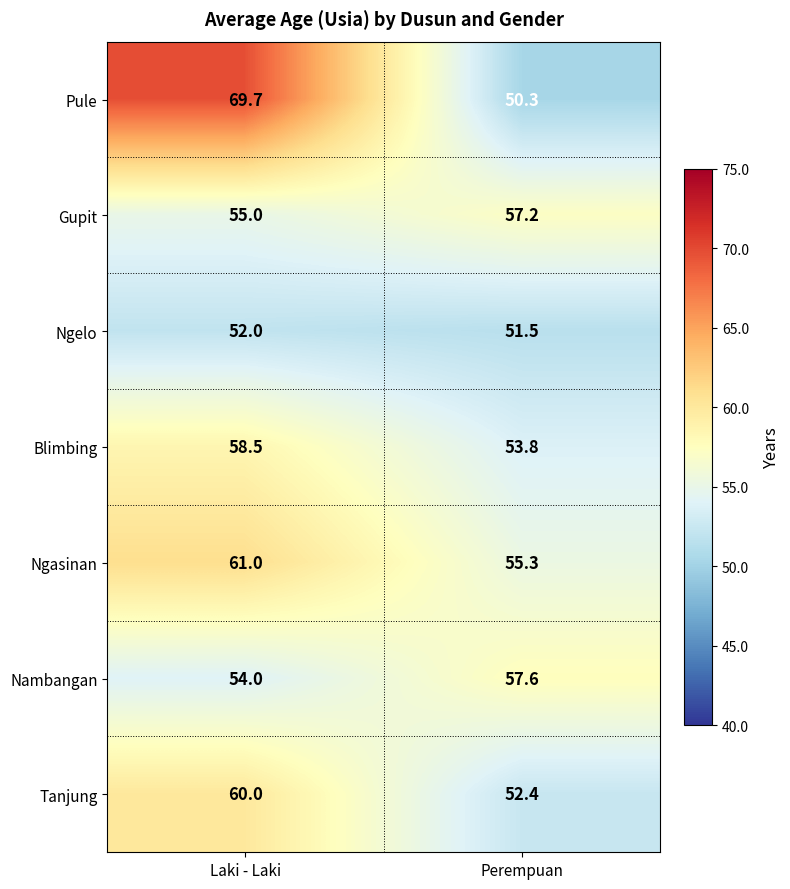

How many distinct data groups are displayed?

7